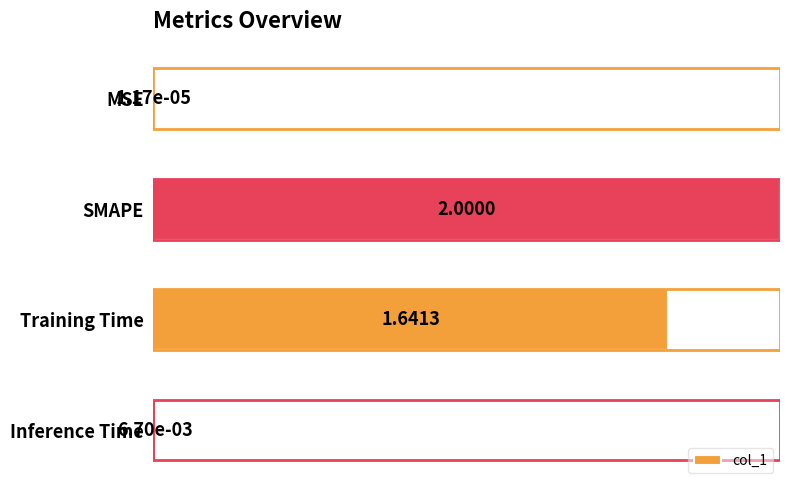

What is the sum of all values?

1.8